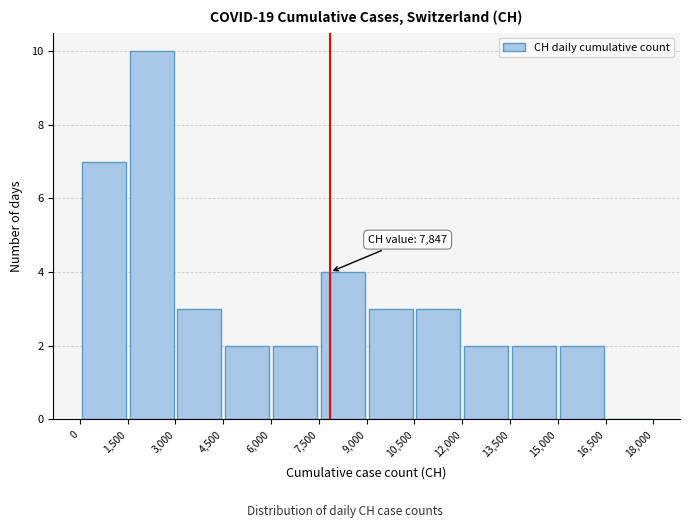

Which range on the x-axis has the tallest bar?

1,500 to 3,000